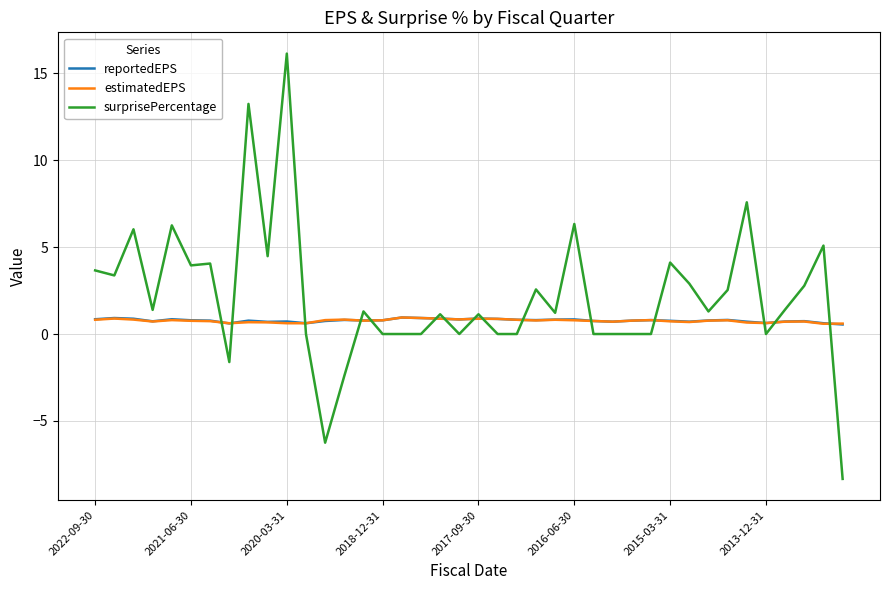

What is the smallest value displayed?

-8.3